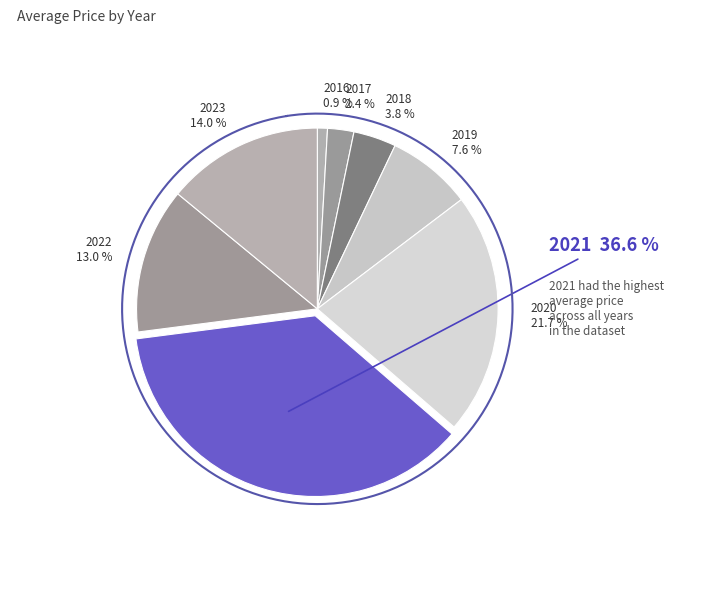

To the nearest percent, what percentage of the pie is 2019?

8%